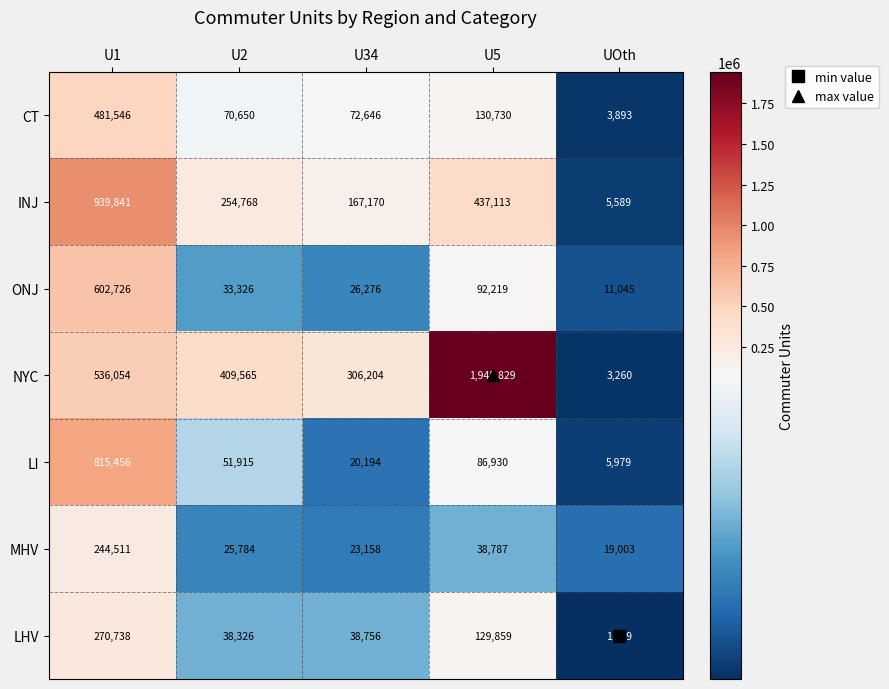

Which series has the largest range (max minus min)?

NYC